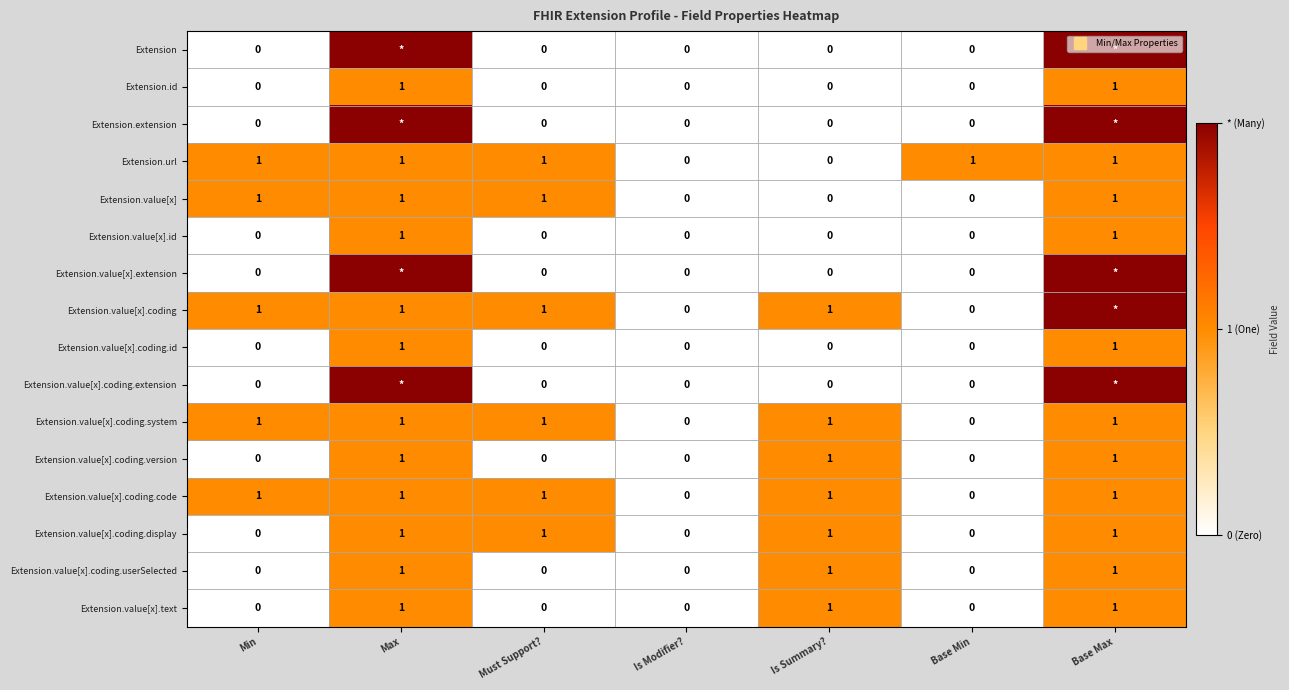

What is the difference between the highest and lowest values at Must Support??

1